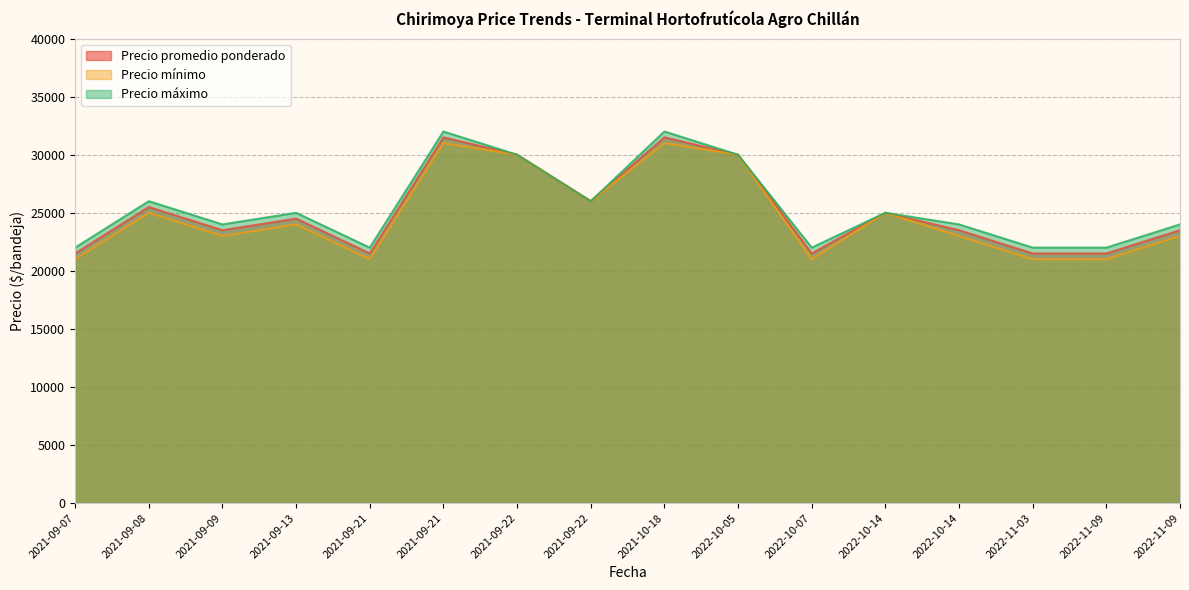

The value of Precio promedio ponderado at 2021-09-21 is 8399. True or false?

False